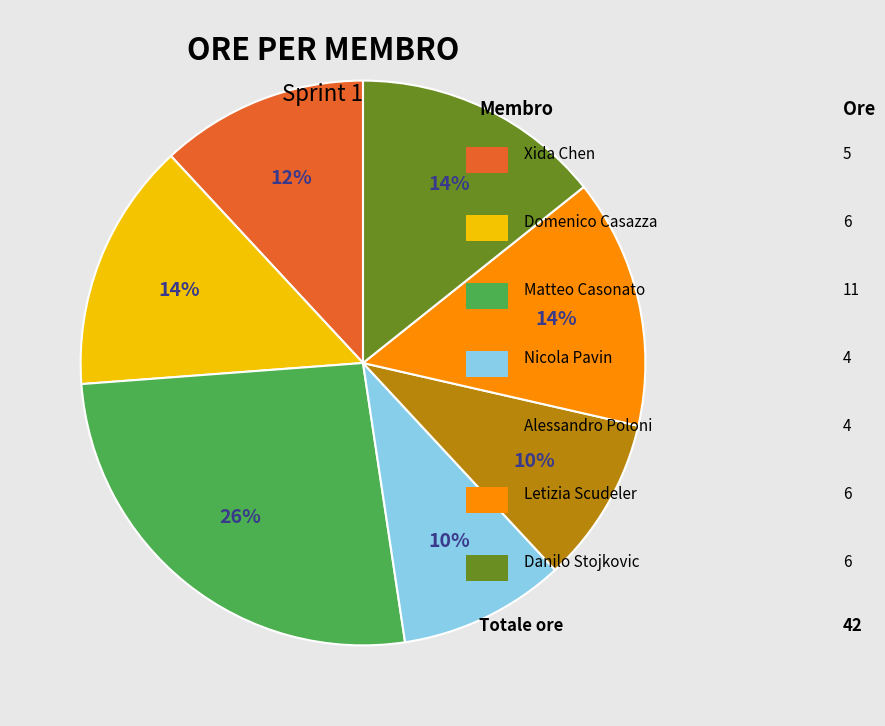

To the nearest percent, what is the average slice percentage?

14%